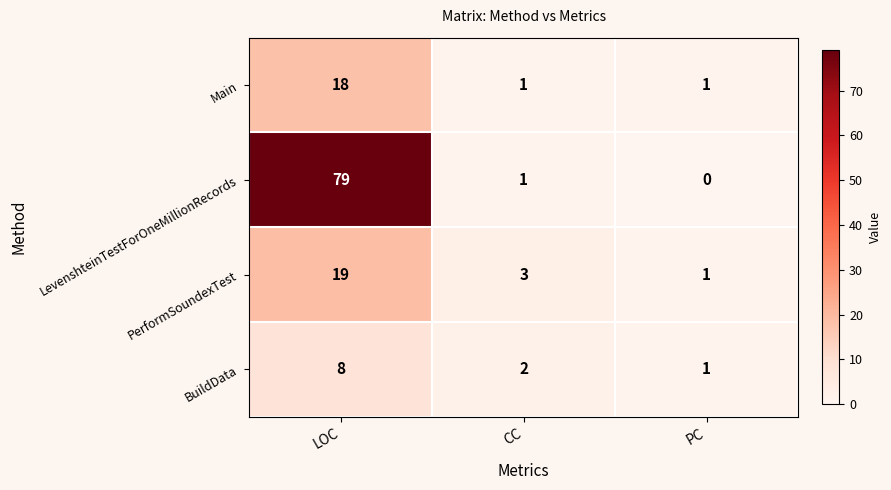

How many data points does each series have?

3